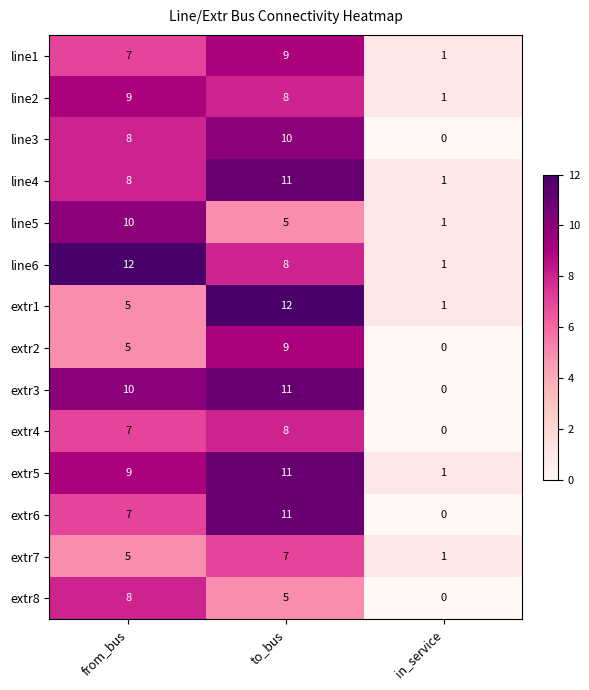

Which series changed the most between from_bus and in_service?

line6